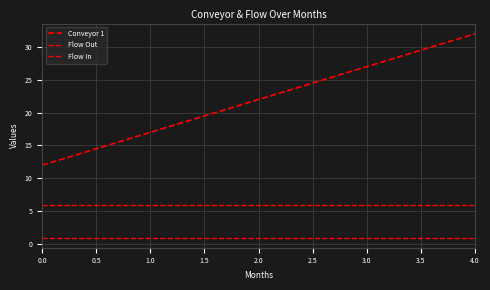

Does the chart display data point markers on the line(s)?

No